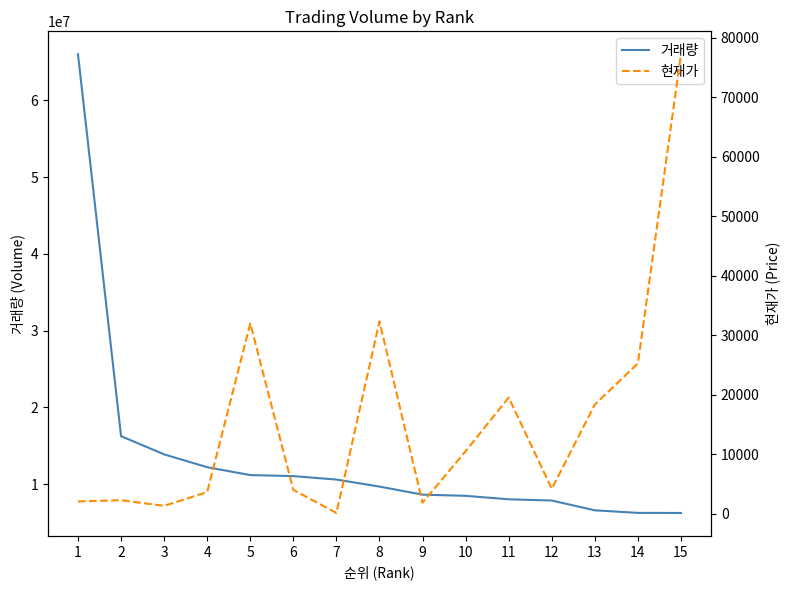

How many distinct data groups are displayed?

2